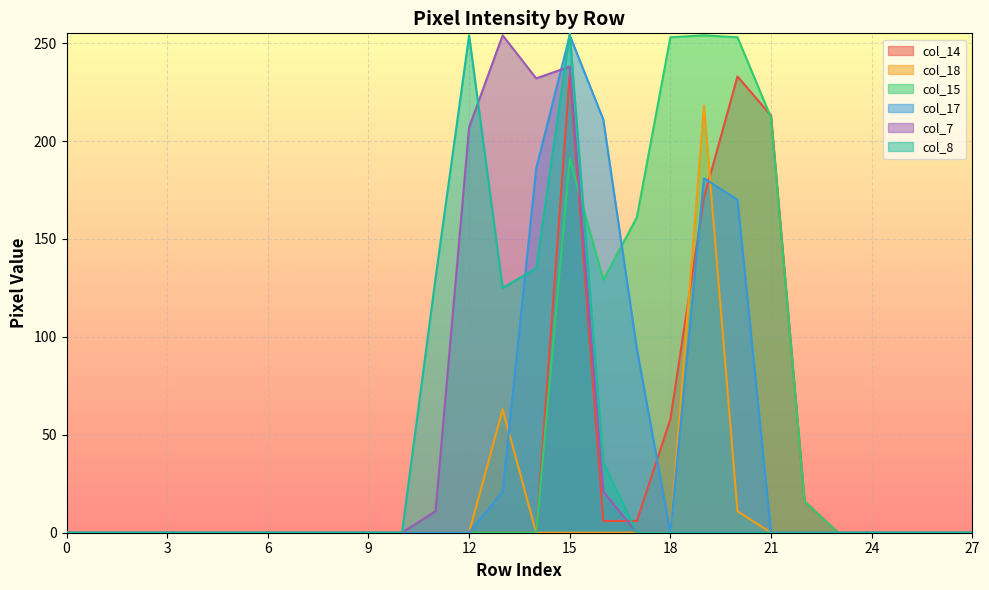

Which series has the largest total across all categories?

col_15